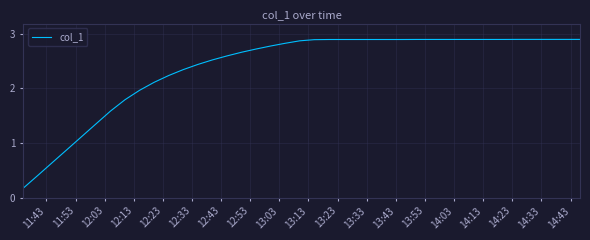

What is the minimum value shown in the chart?

0.2